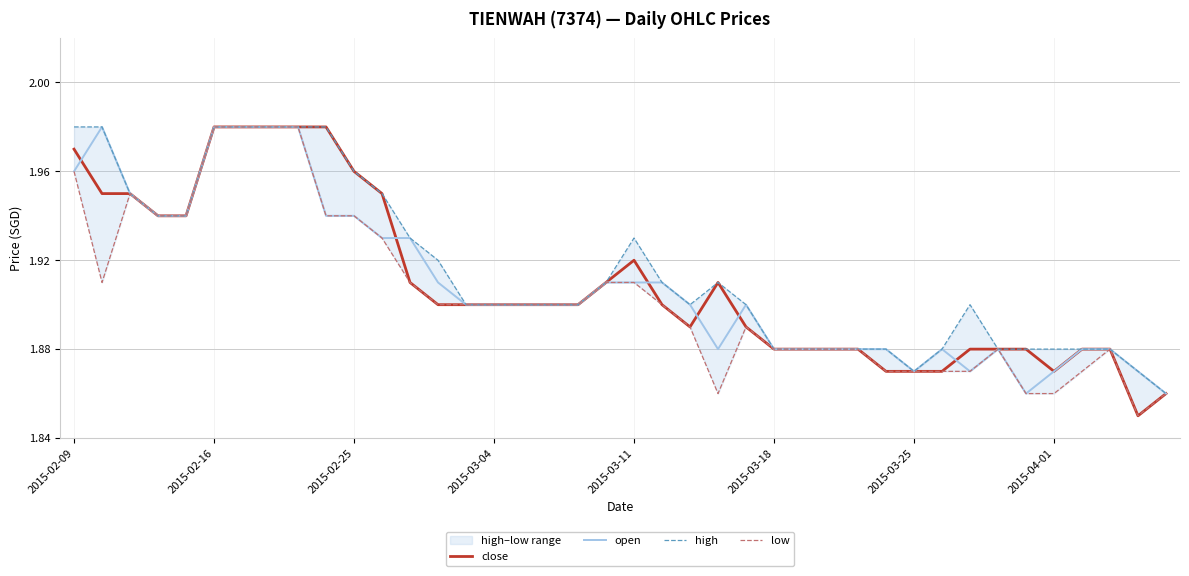

The value of high at 24 is 1.9. True or false?

True